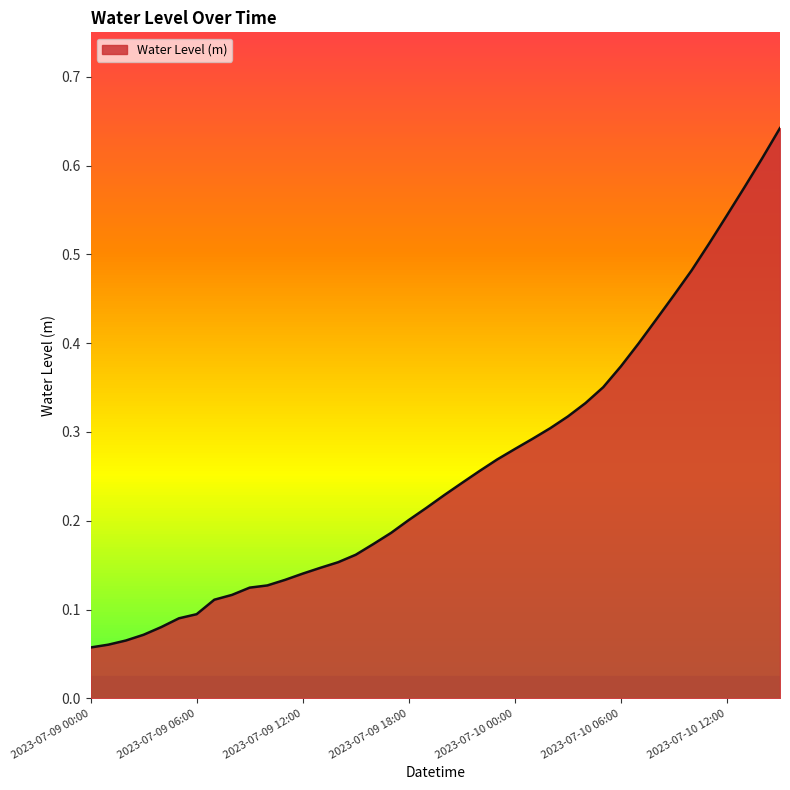

Reading right to left, list all the values displayed in this chart.

2023-07-10 15:00=0.6	2023-07-10 14:00=0.6	2023-07-10 13:00=0.6	2023-07-10 12:00=0.5	2023-07-10 11:00=0.5	2023-07-10 10:00=0.5	2023-07-10 09:00=0.5	2023-07-10 08:00=0.4	2023-07-10 07:00=0.4	2023-07-10 06:00=0.4	2023-07-10 05:00=0.4	2023-07-10 04:00=0.3	2023-07-10 03:00=0.3	2023-07-10 02:00=0.3	2023-07-10 01:00=0.3	2023-07-10 00:00=0.3	2023-07-09 23:00=0.3	2023-07-09 22:00=0.3	2023-07-09 21:00=0.2	2023-07-09 20:00=0.2	2023-07-09 19:00=0.2	2023-07-09 18:00=0.2	2023-07-09 17:00=0.2	2023-07-09 16:00=0.2	2023-07-09 15:00=0.2	2023-07-09 14:00=0.2	2023-07-09 13:00=0.1	2023-07-09 12:00=0.1	2023-07-09 11:00=0.1	2023-07-09 10:00=0.1	2023-07-09 09:00=0.1	2023-07-09 08:00=0.1	2023-07-09 07:00=0.1	2023-07-09 06:00=0.1	2023-07-09 05:00=0.1	2023-07-09 04:00=0.1	2023-07-09 03:00=0.1	2023-07-09 02:00=0.1	2023-07-09 01:00=0.1	2023-07-09 00:00=0.1